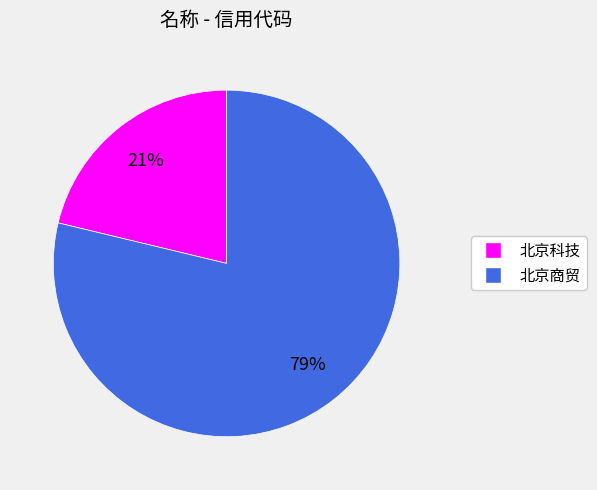

Rank the categories by value from highest to lowest.

北京商贸, 北京科技